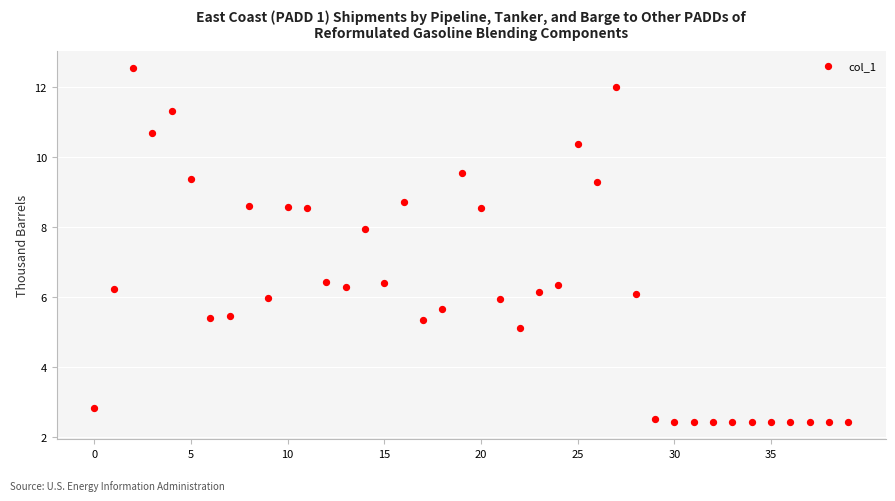

What is the range of Y values (max minus min)?

10.1